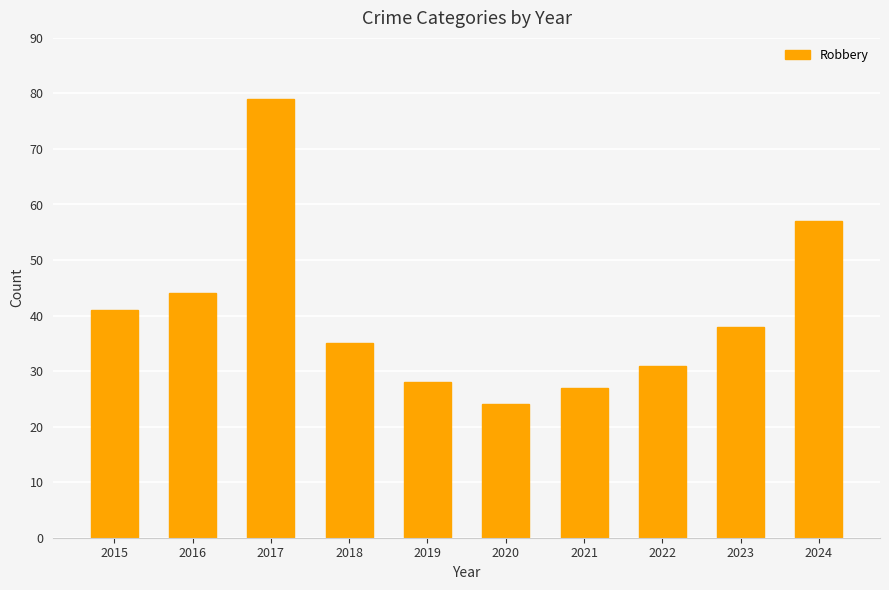

What is the change in value from 2015 to 2020?

-17